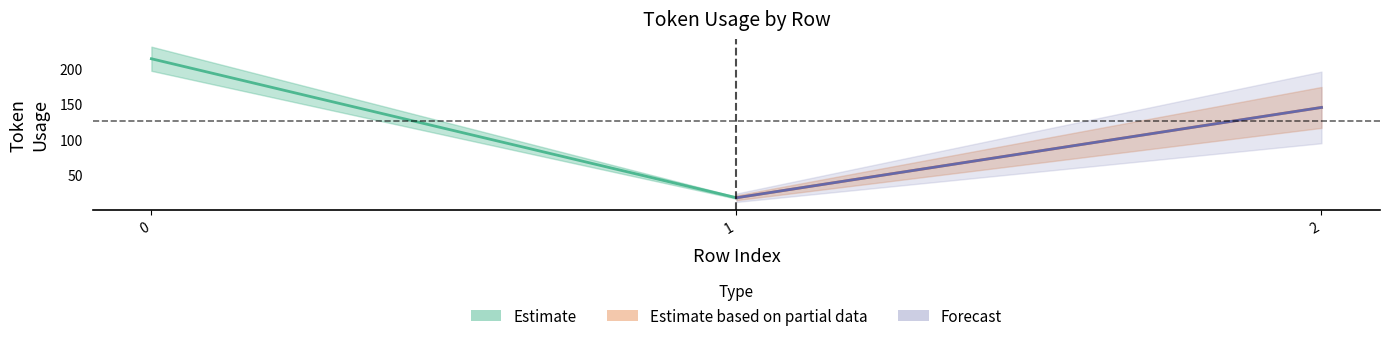

Rank the categories by value from lowest to highest.

1, 2, 0